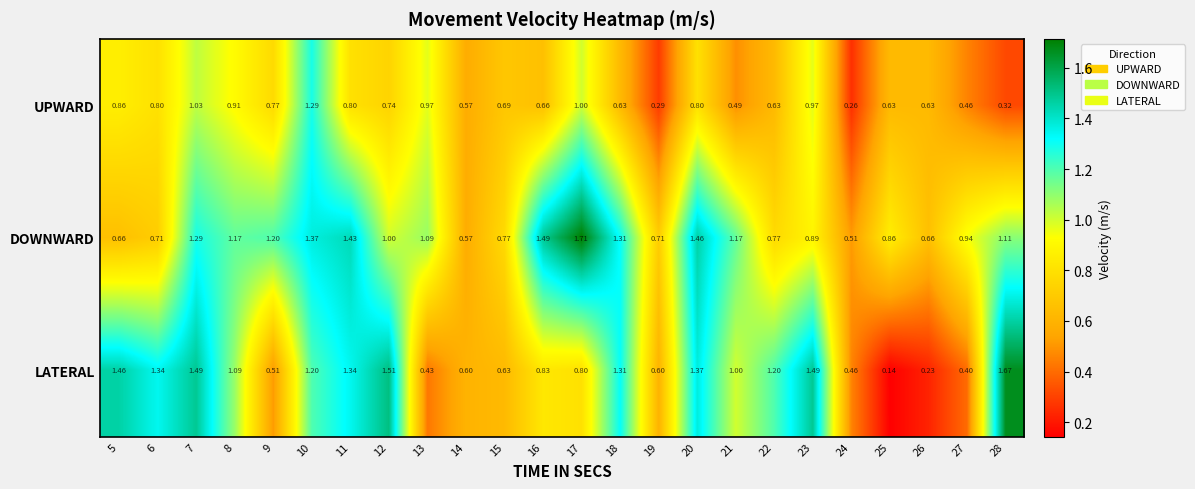

Which series has the largest total across all categories?

DOWNWARD